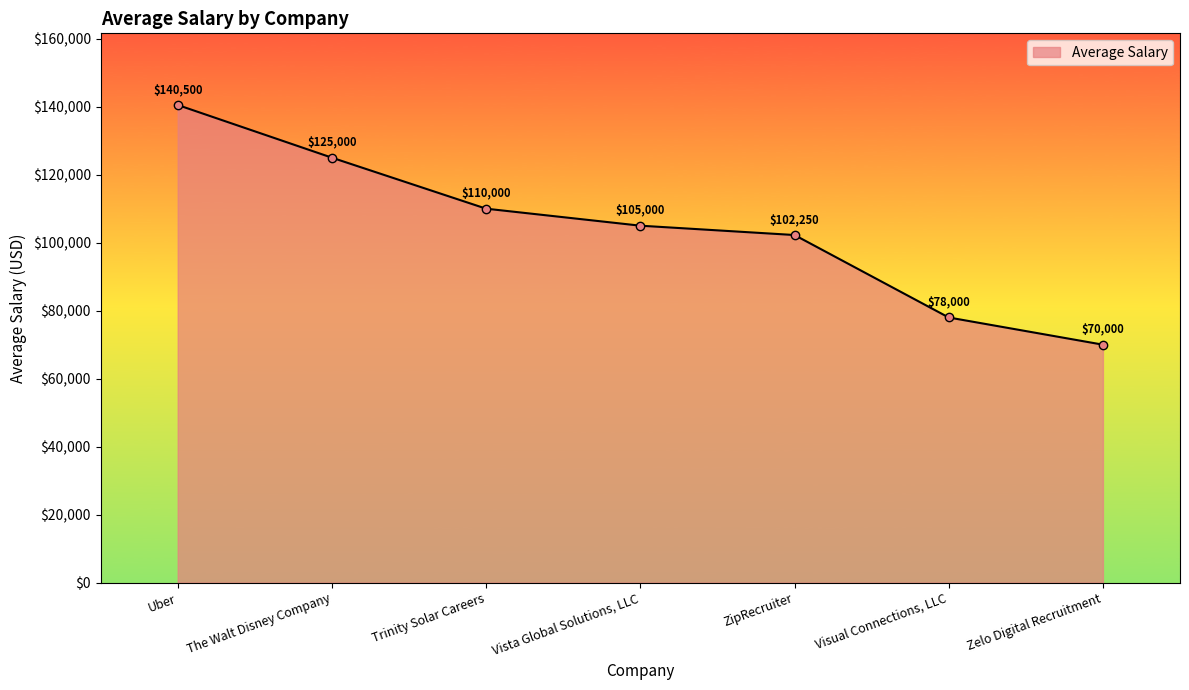

Reading left to right, what are all the values shown in this chart?

140500	125000	110000	105000	102250	78000	70000